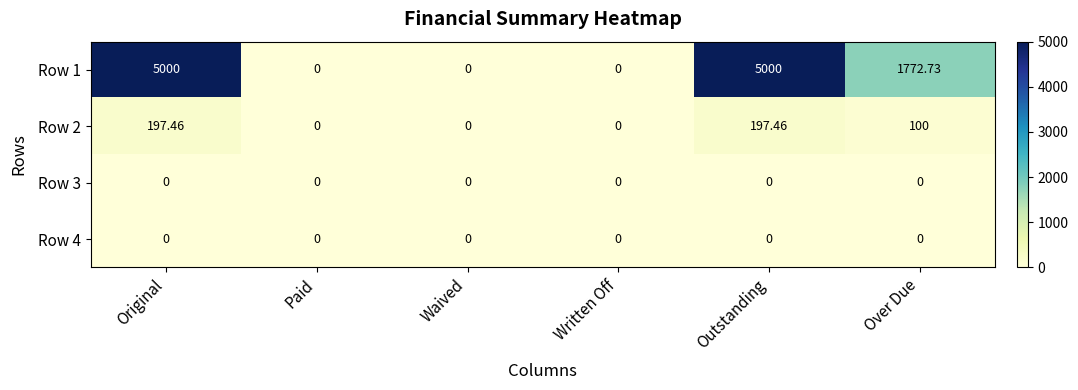

Count the number of categories in the chart.

6